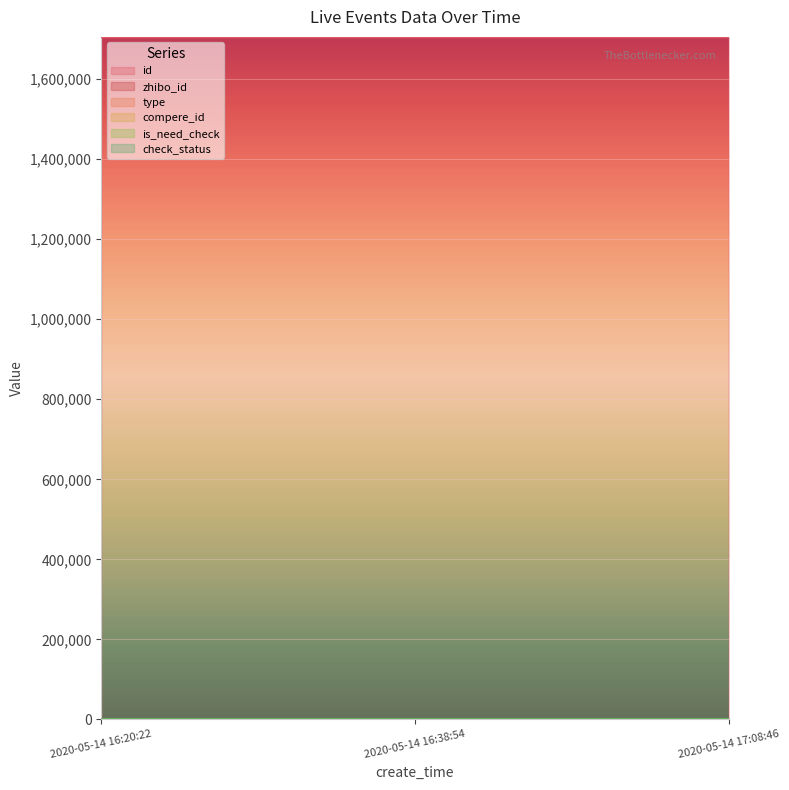

List the labels in order of zhibo_id value, smallest first.

2020-05-14 16:20:22, 2020-05-14 16:38:54, 2020-05-14 17:08:46